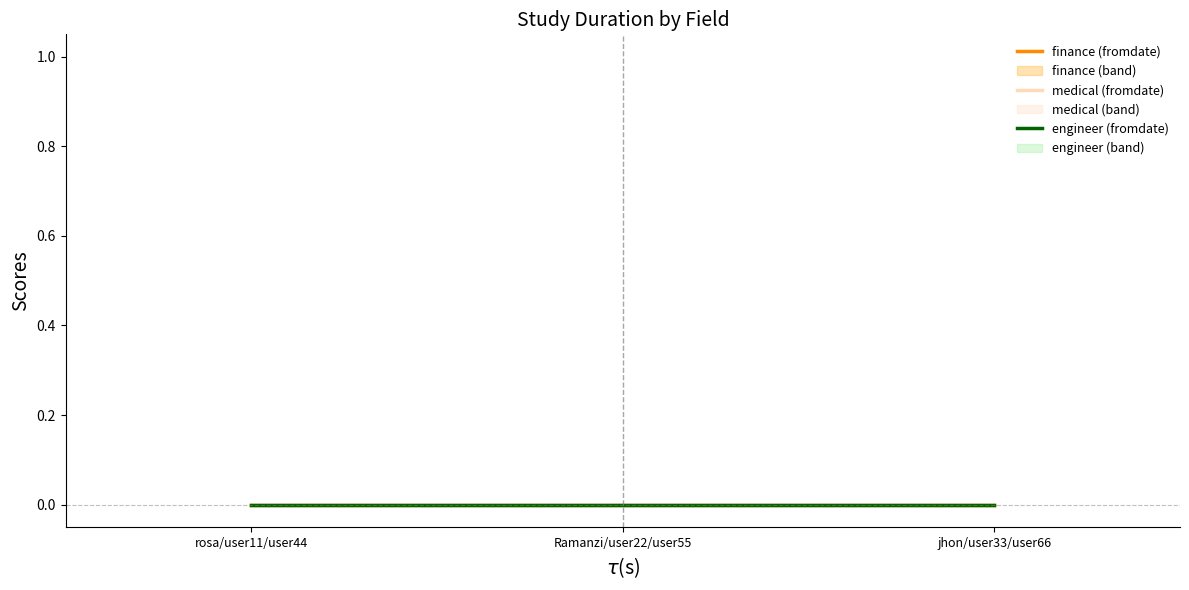

Which series changed the most between rosa/user11/user44 and jhon/user33/user66?

finance (fromdate)